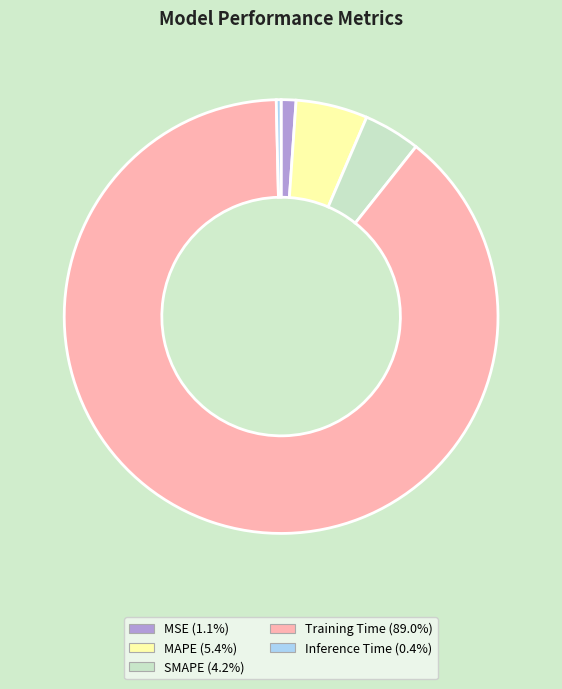

Which has a higher value, Training Time or MAPE?

Training Time